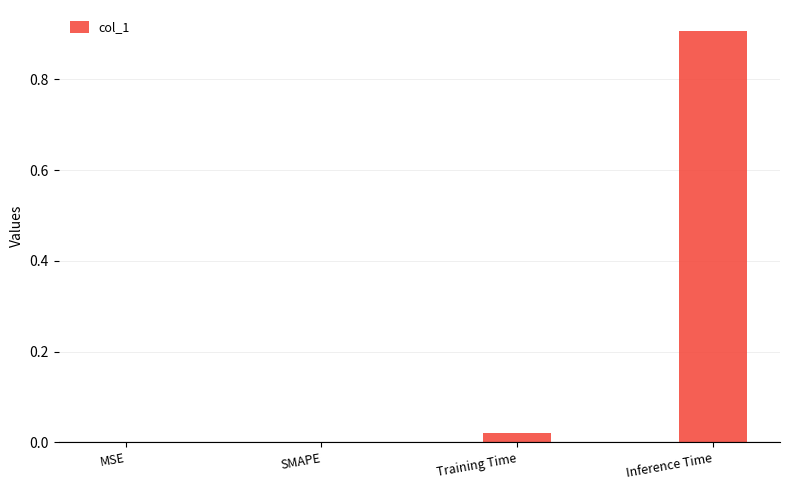

What is the sum of the values at SMAPE and Inference Time?

0.9